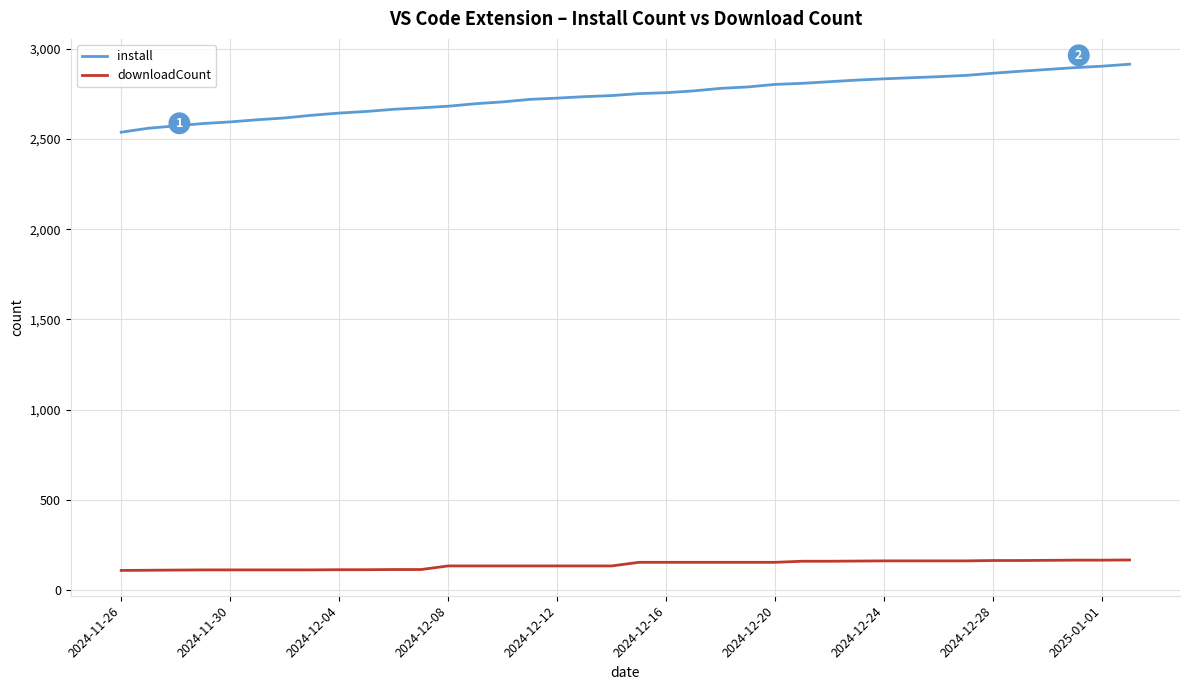

How many categories are shown in the chart?

38